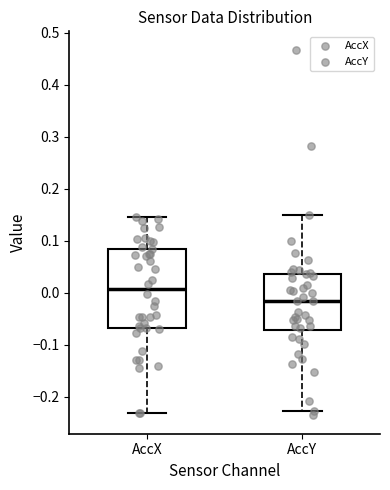

Where does the upper whisker of the box for AccX end on the y-axis? The values are not printed on the chart, so give them approximately, as read against the axis.

0.15